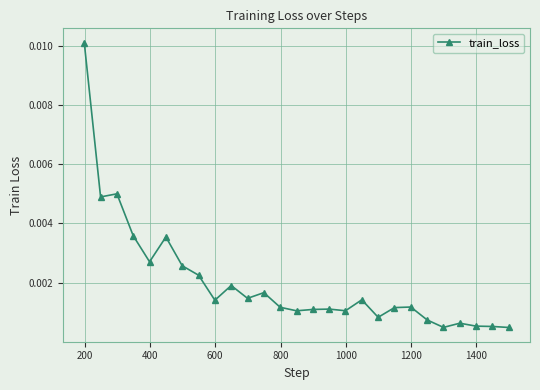

How many lines are shown in the chart?

1